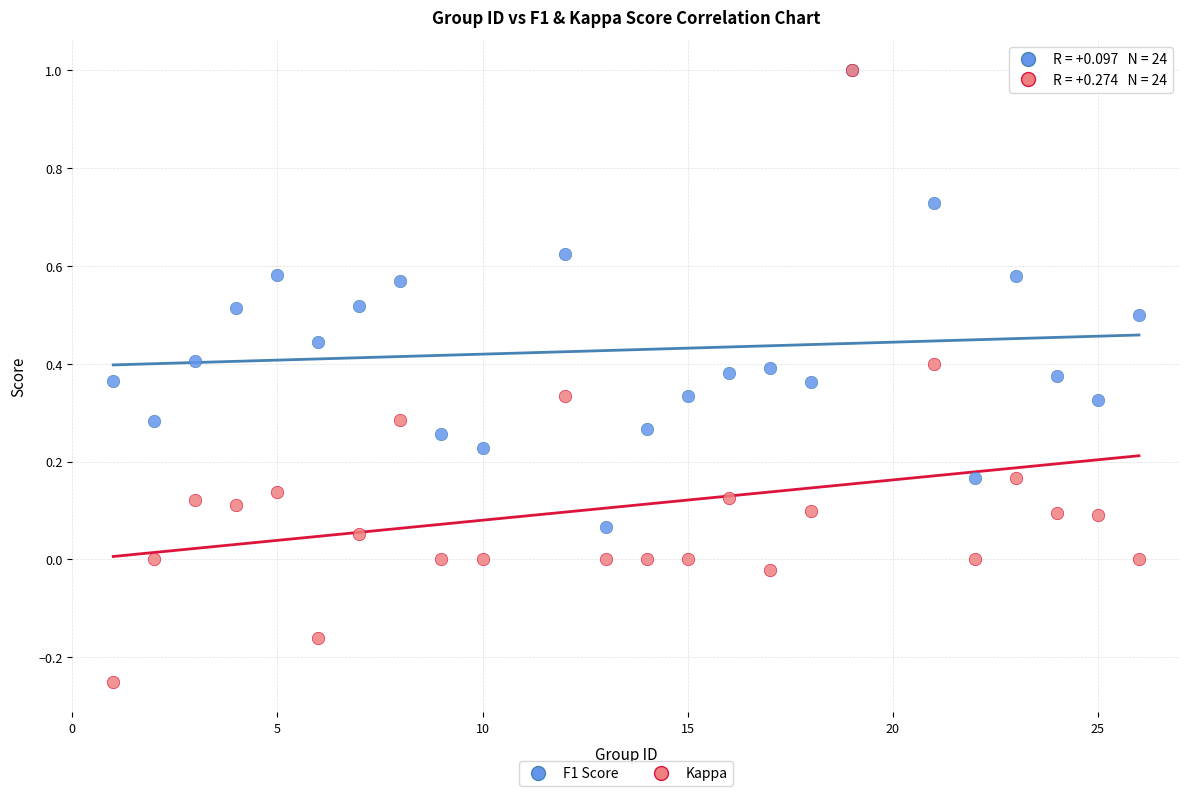

Which series has the largest Y range (max minus min)?

Kappa